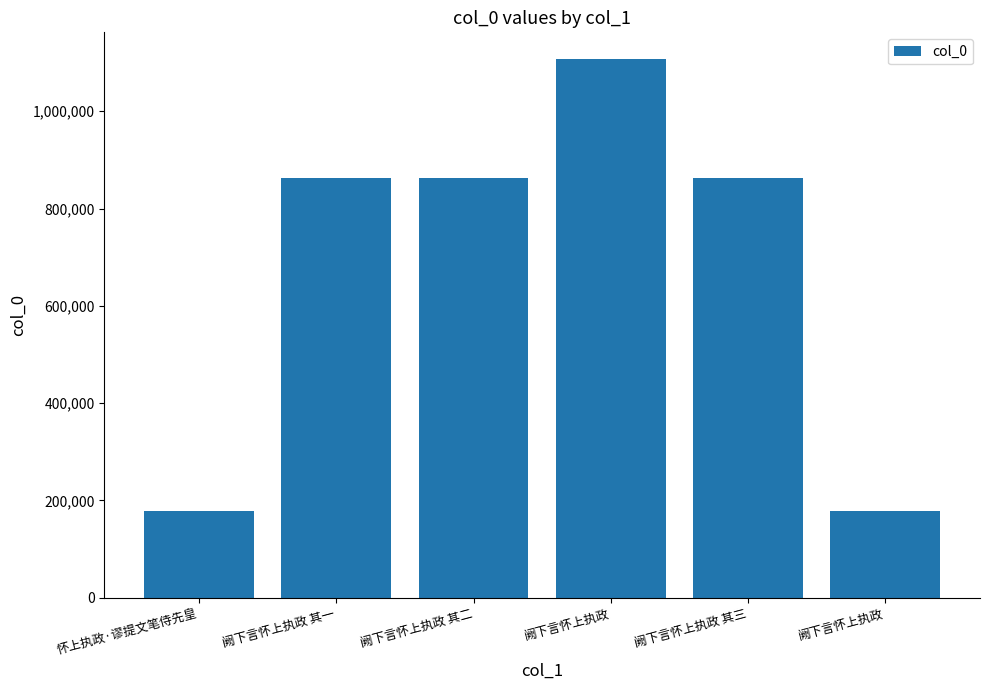

What is the difference between the maximum and minimum values?

929255